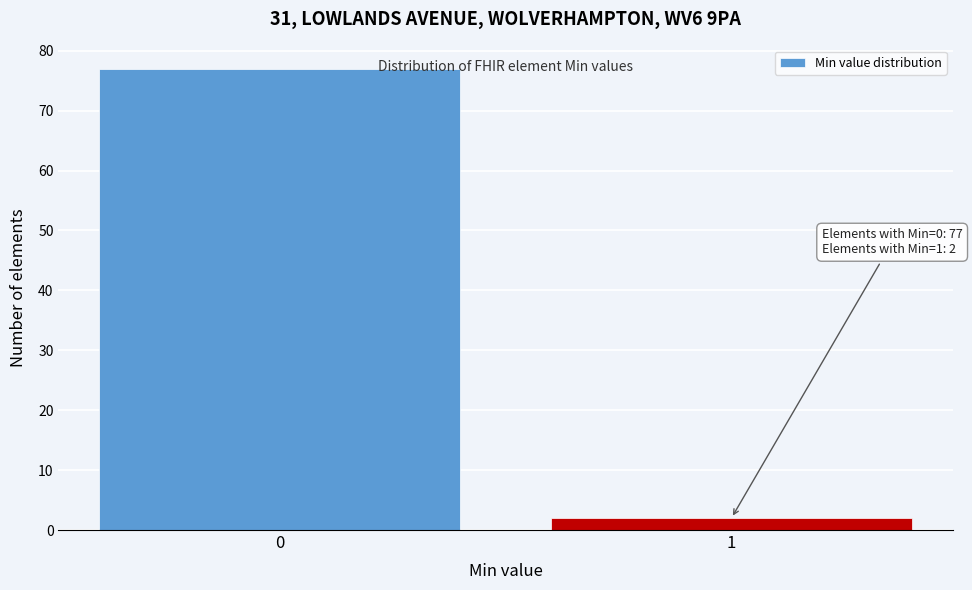

Reading right to left, transcribe all the data shown in this chart.

2	77